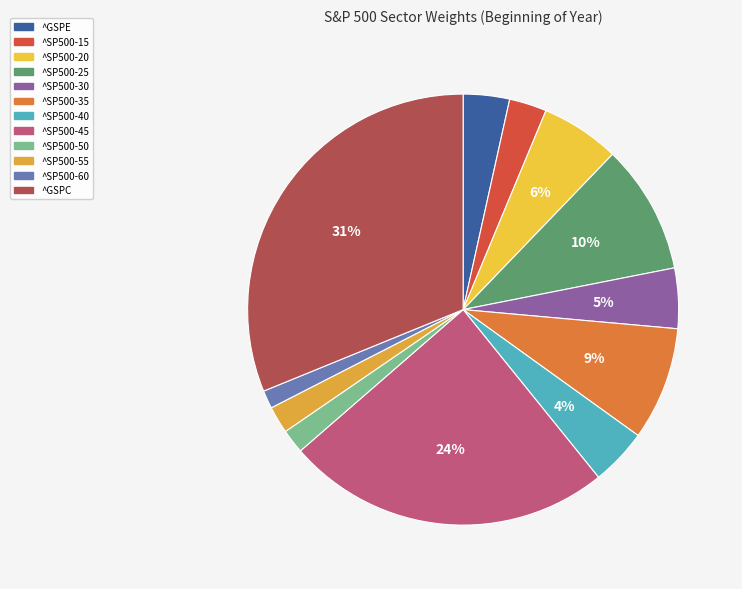

To the nearest percent, what is the average slice percentage?

8%